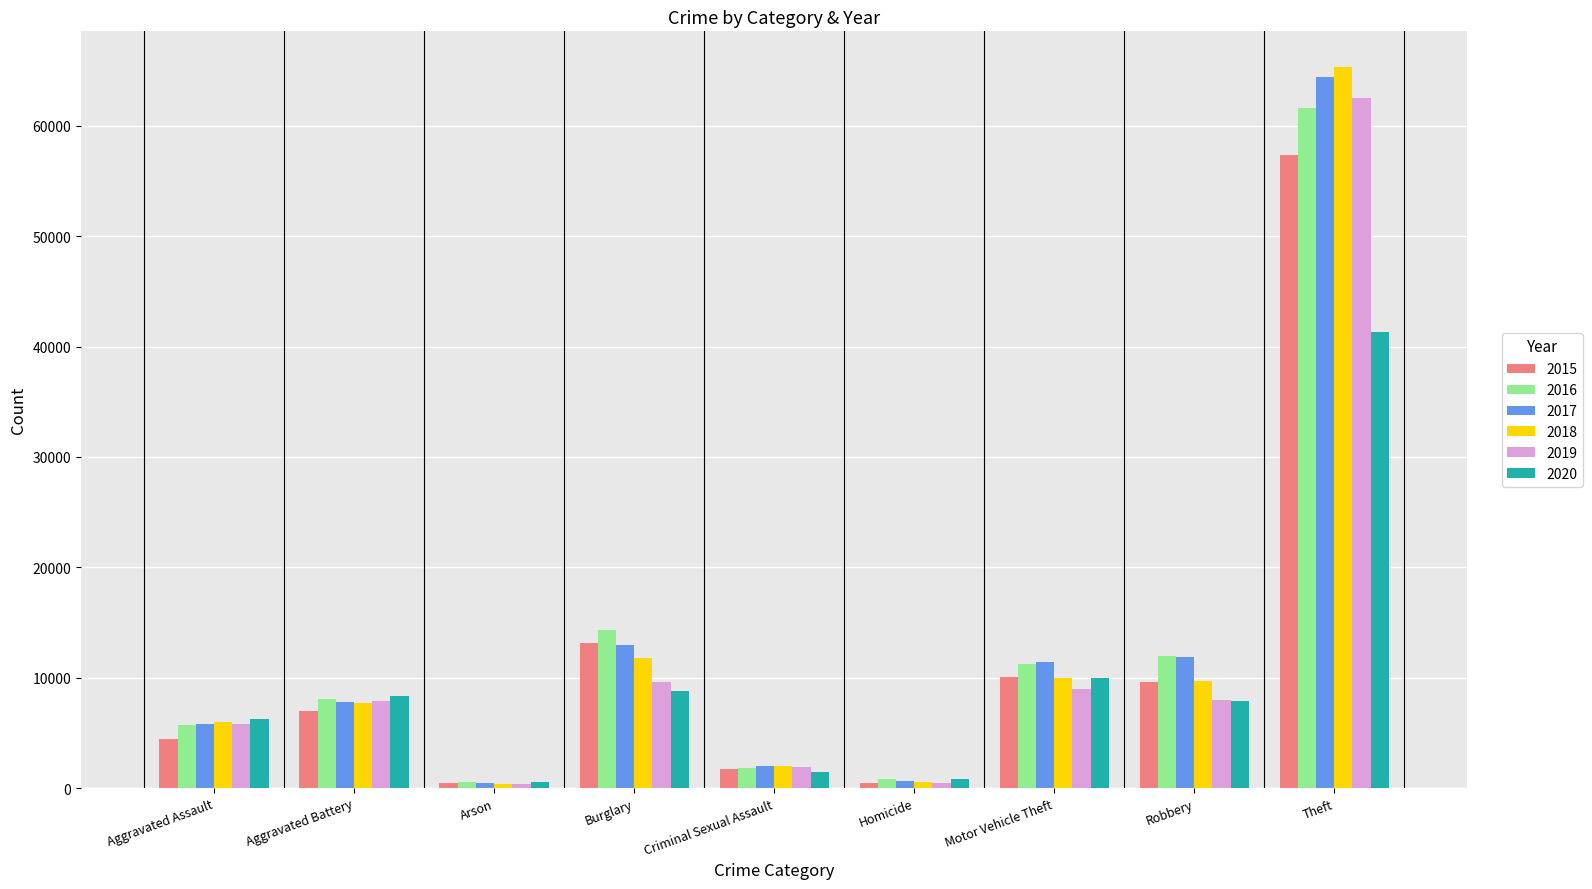

What is the label of the 2nd bar from the right?

Robbery